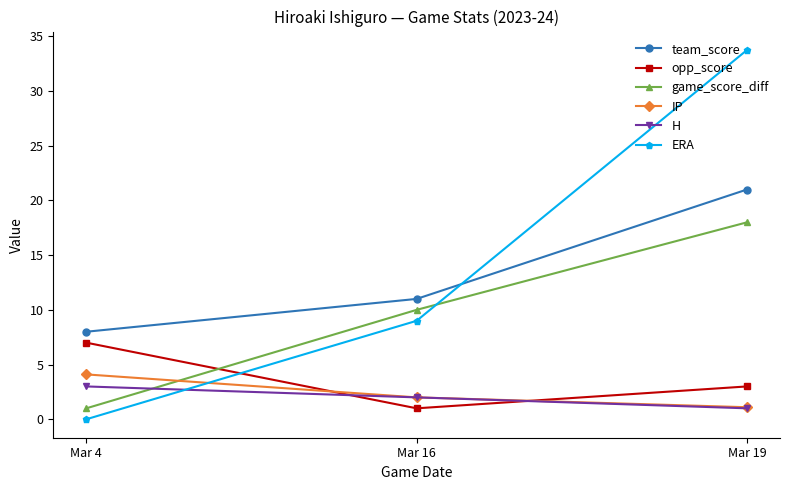

List the series in order of their peak value, lowest first.

H, IP, opp_score, game_score_diff, team_score, ERA